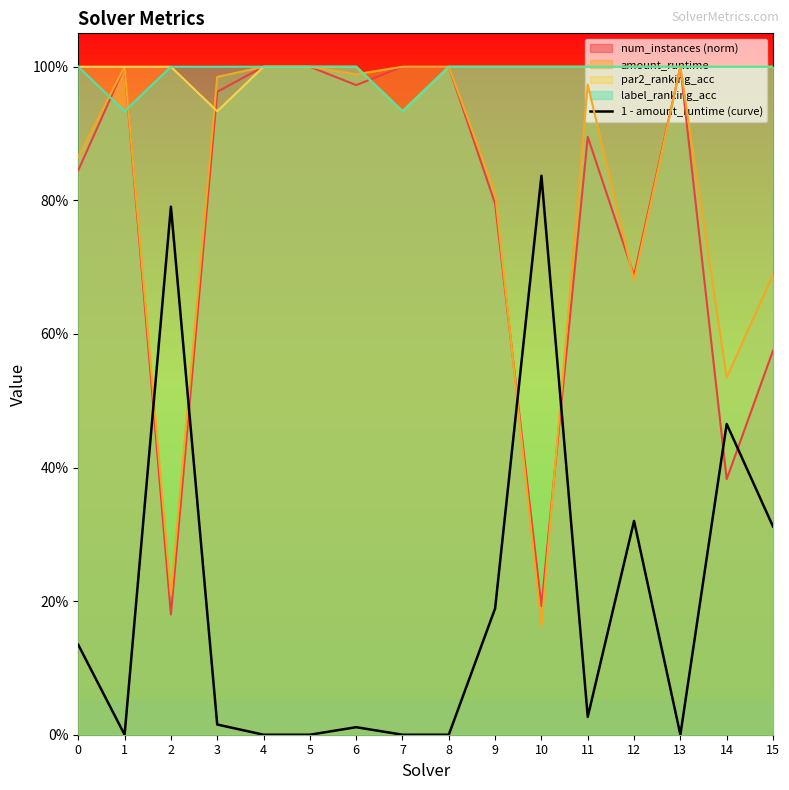

What is the difference between the values at 6 and 9?

0.2